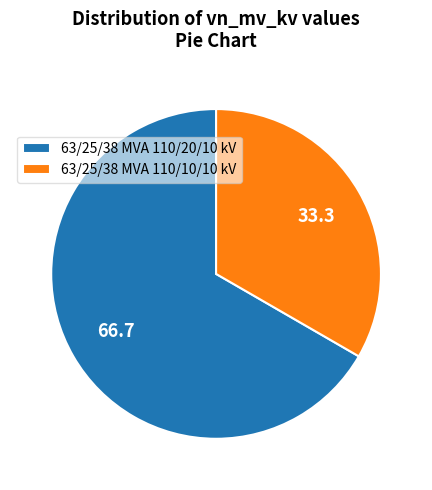

Which category accounts for the majority?

63/25/38 MVA 110/20/10 kV